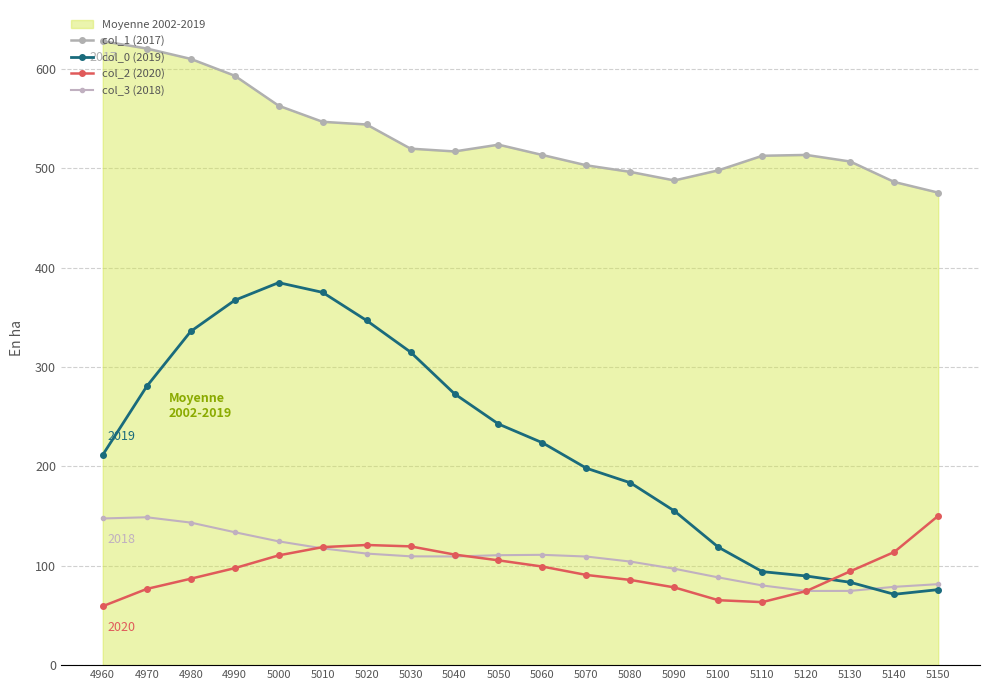

Is it true that col_0 (2019) equals 55.5 at 5060?

False